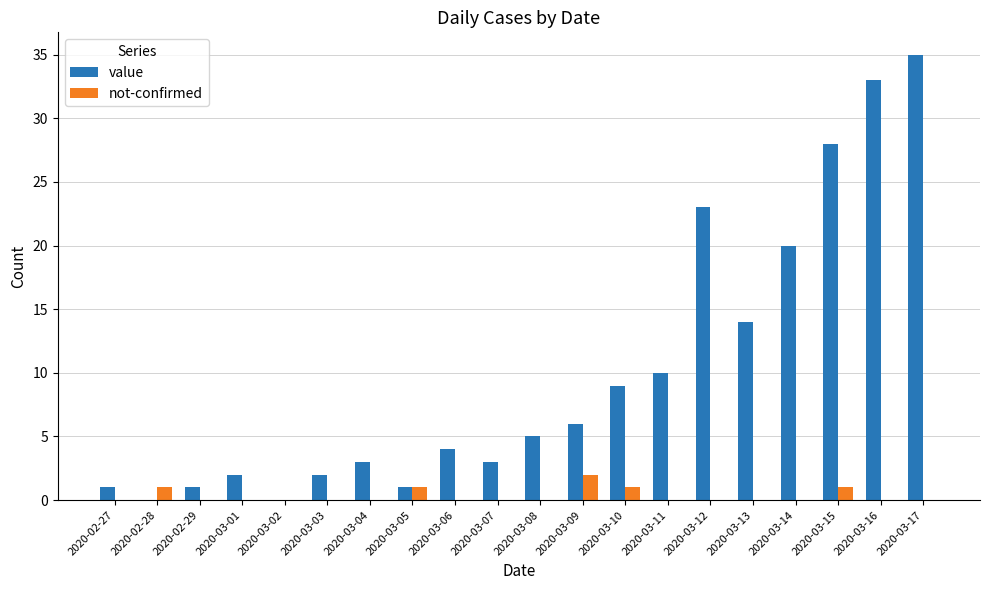

At which category is the sum across all series the highest?

2020-03-17